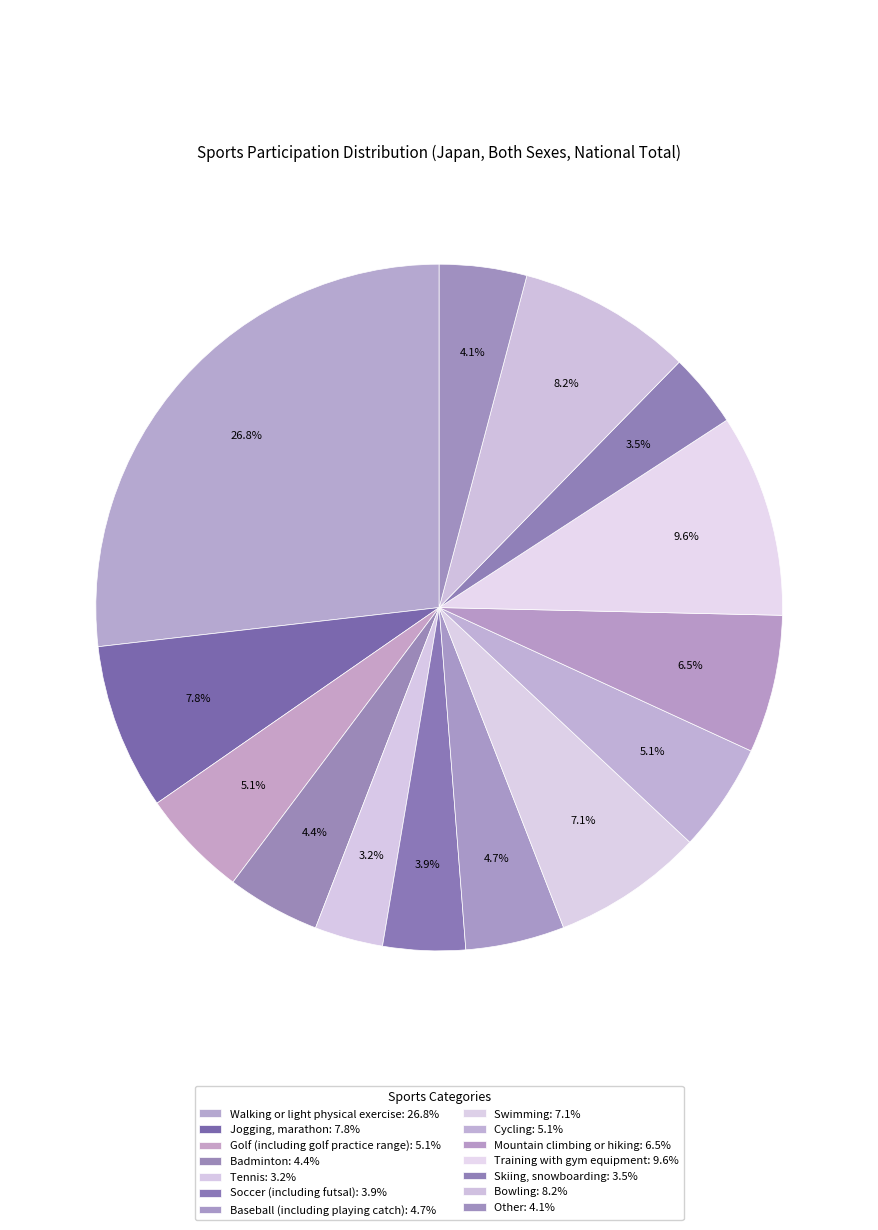

The Skiing, snowboarding slice represents 3% of the pie. True or false?

True